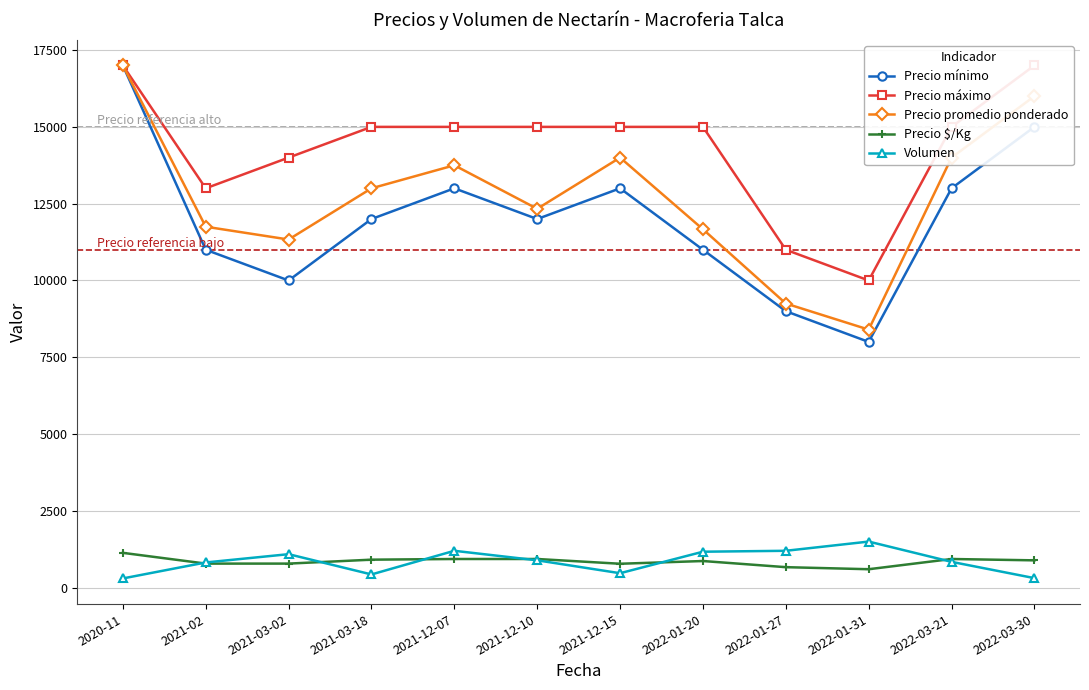

What is the total value across all series at 2022-01-20?

39704